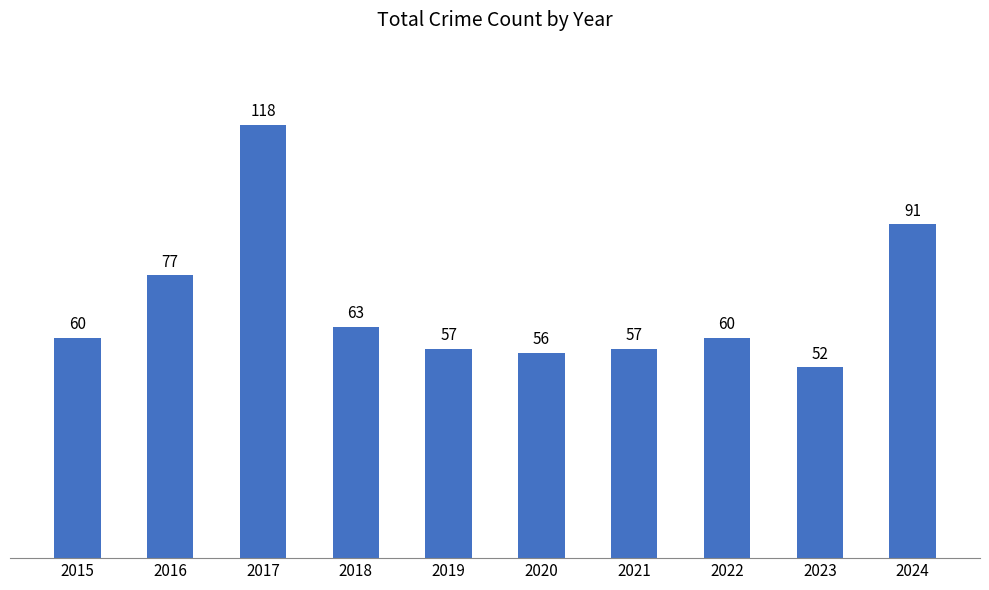

Approximately how many times larger is the value at 2020 compared to 2019?

1.0